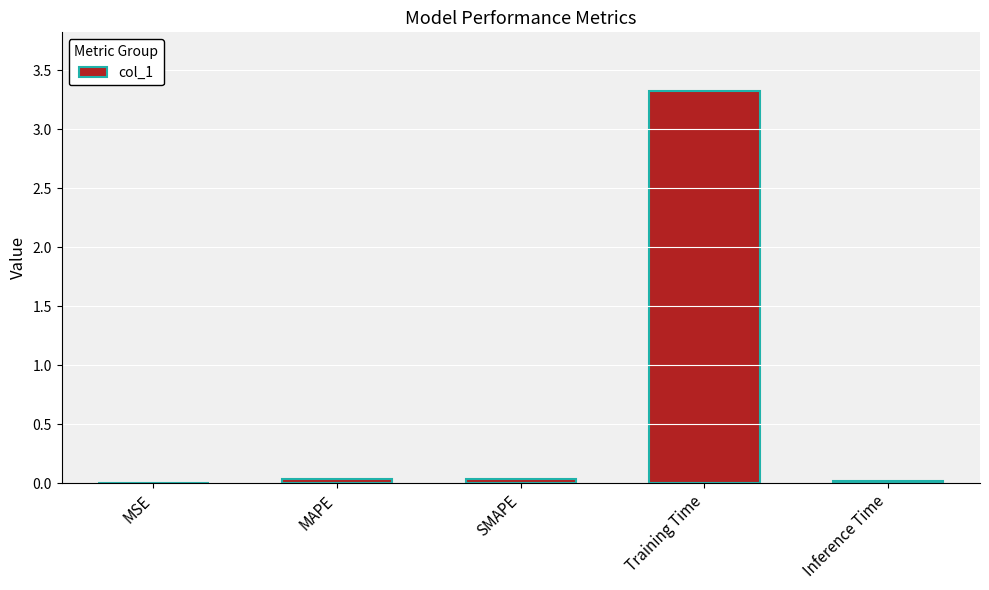

What is the sum of the values at MAPE and Training Time?

3.4